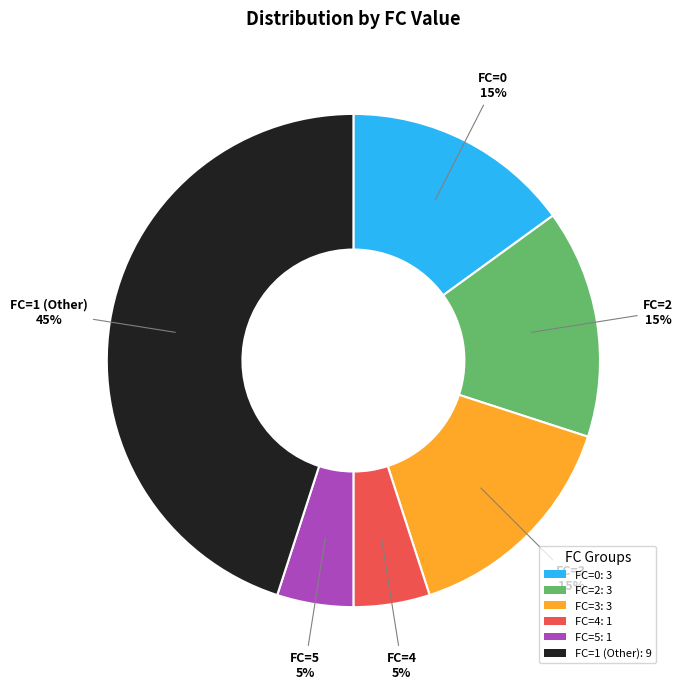

To the nearest percent, what is the average slice percentage?

17%